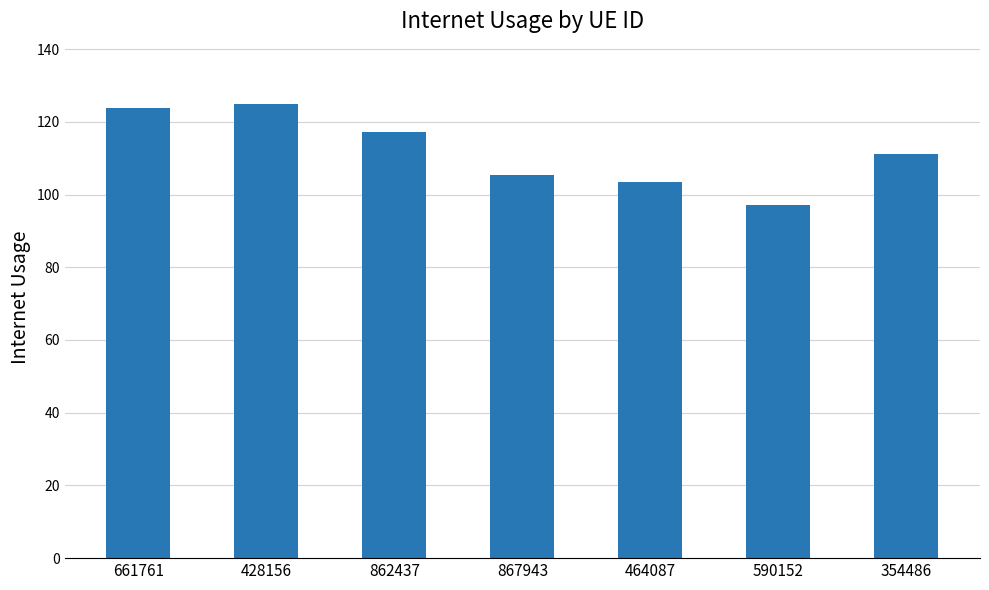

What is the change in value from 862437 to 464087?

-13.8